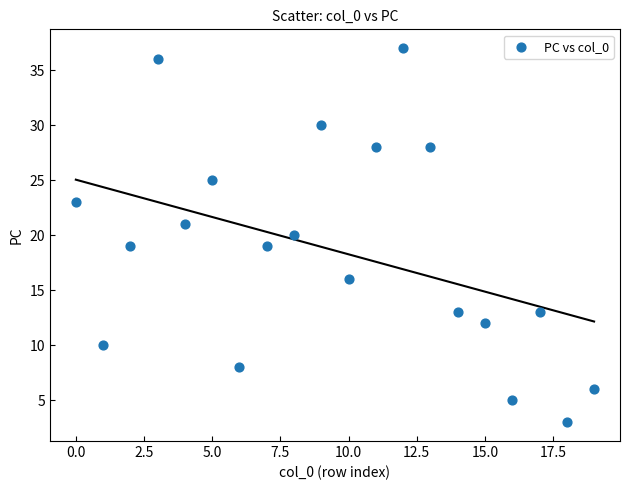

What is the range of Y values (max minus min)?

34